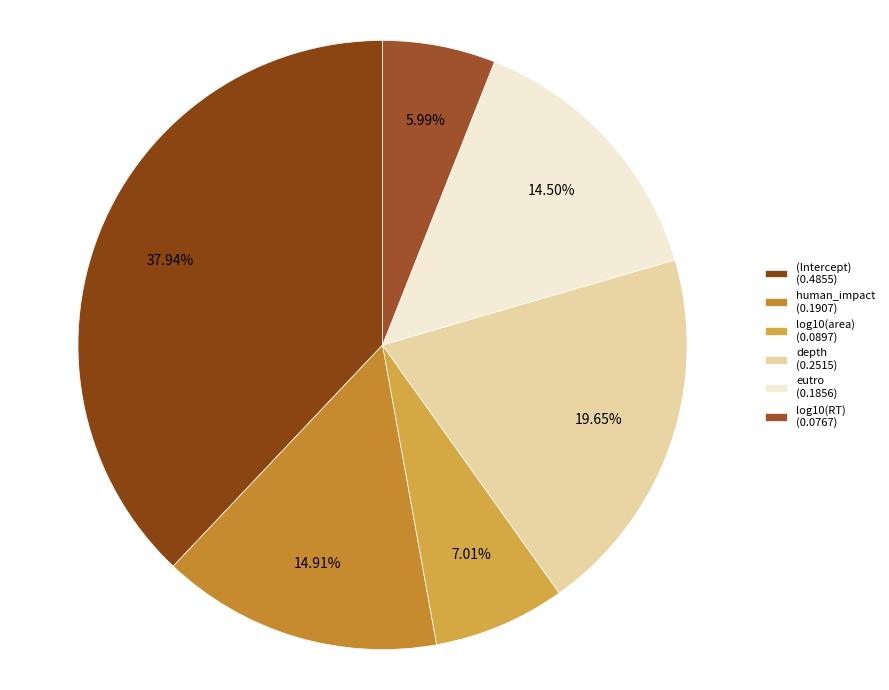

Is (Intercept) the majority of the pie?

No